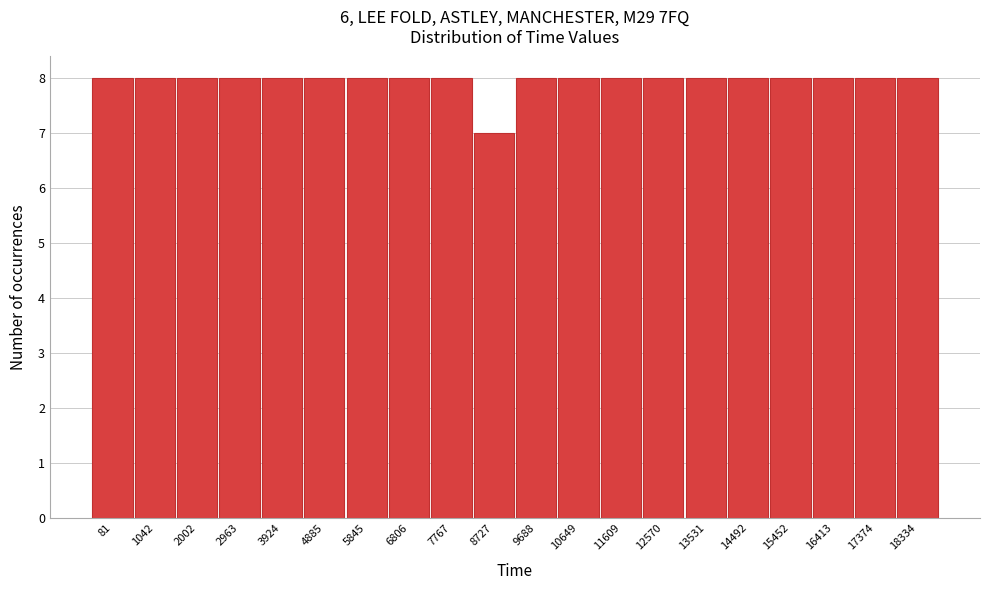

Reading left to right, transcribe all the data shown in this chart.

81=8	1042=8	2002=8	2963=8	3924=8	4885=8	5845=8	6806=8	7767=8	8727=7	9688=8	10649=8	11609=8	12570=8	13531=8	14492=8	15452=8	16413=8	17374=8	18334=8